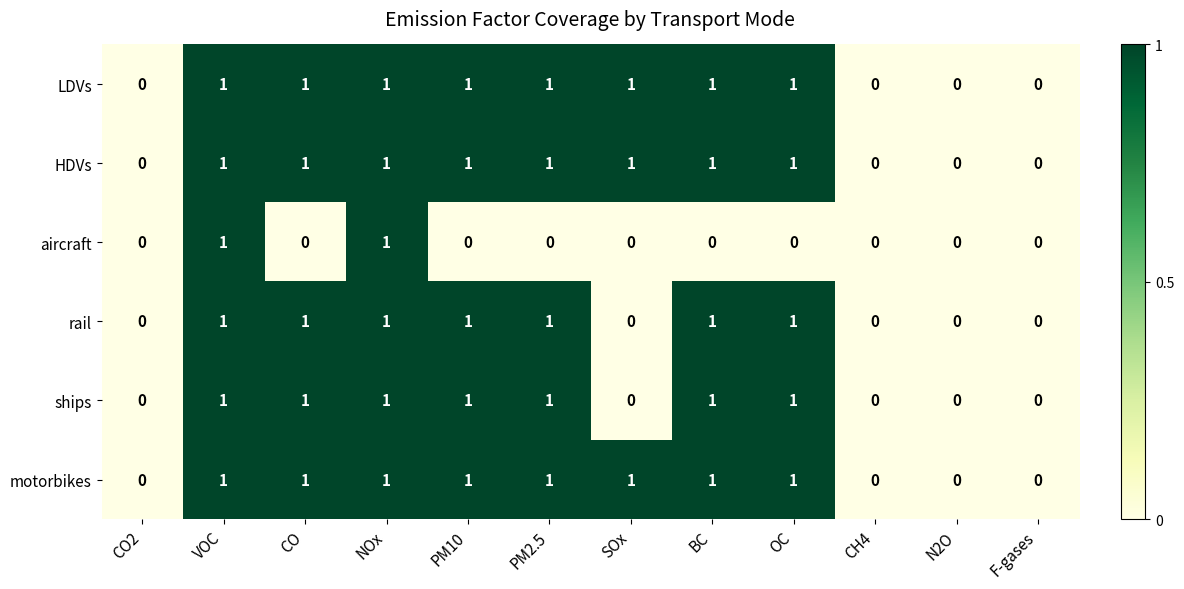

How many aircraft values are between 0 and 1?

12